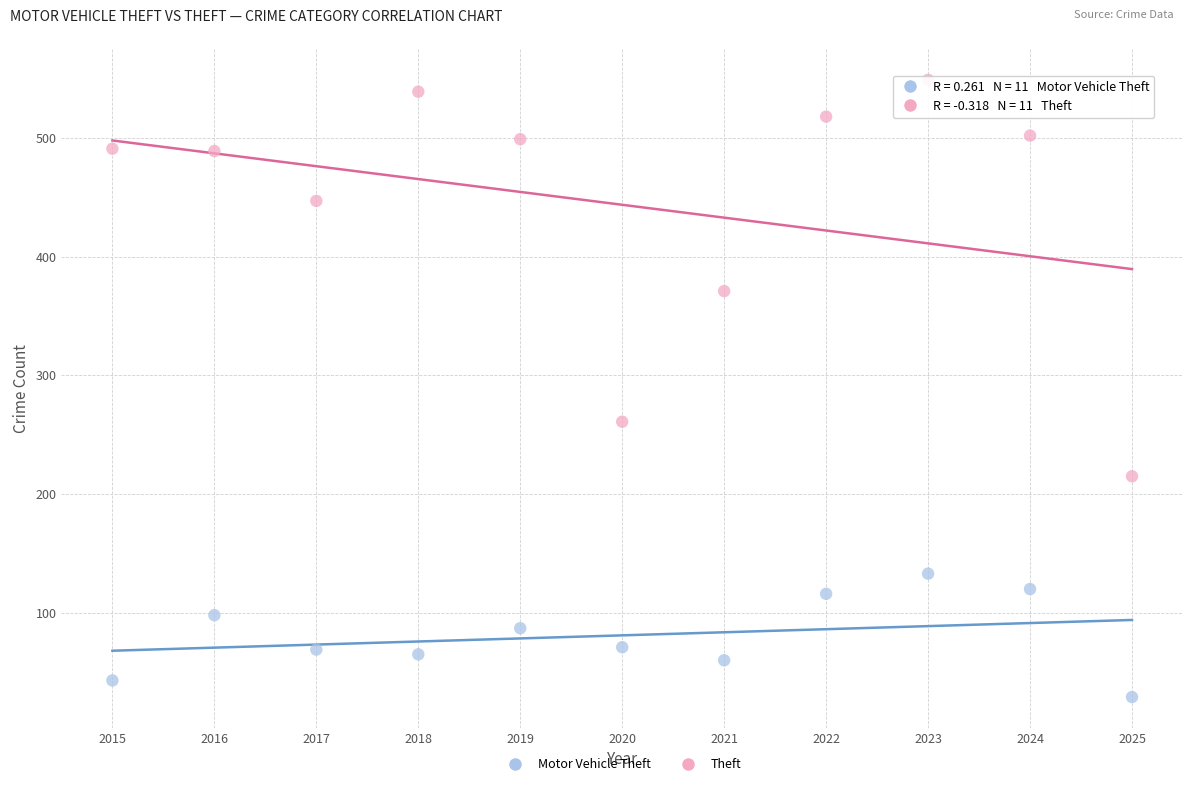

Which series reaches the maximum Y coordinate?

Theft